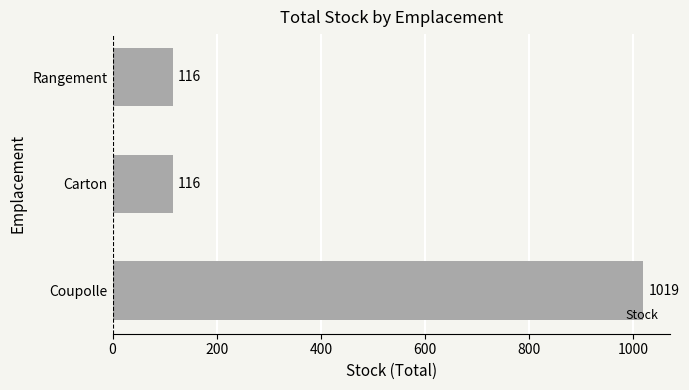

Approximately how many times larger is the value at Carton compared to Rangement?

1.0